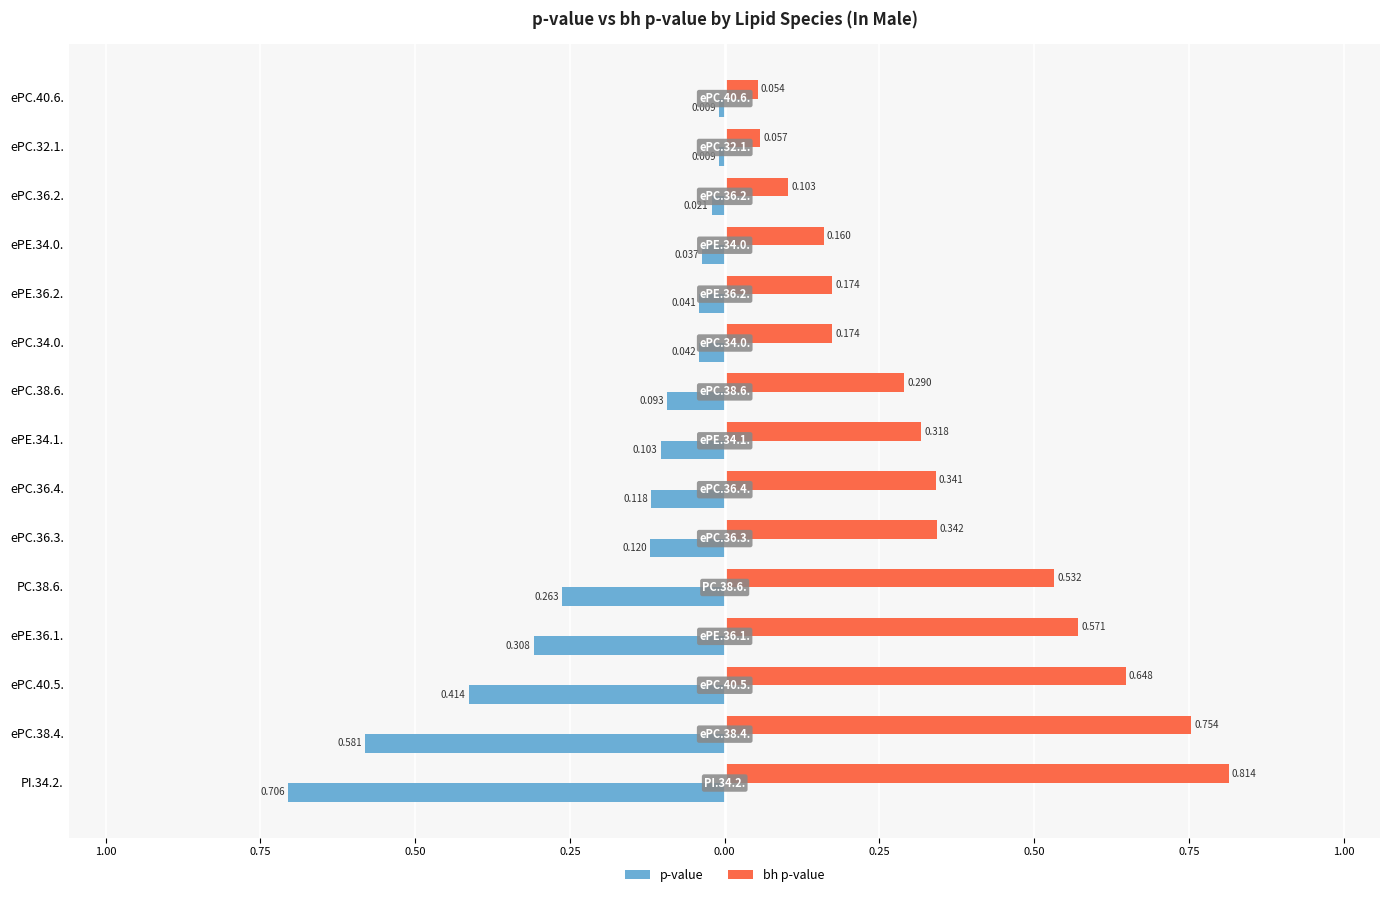

What are all the series names shown in the legend?

p-value, bh p-value